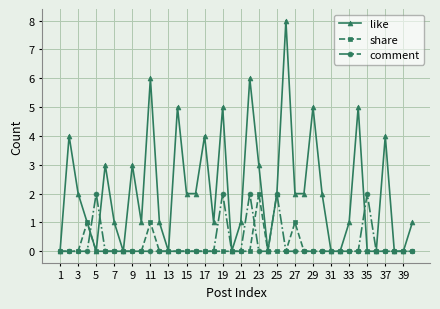

What are all the series names shown in the legend?

like, share, comment